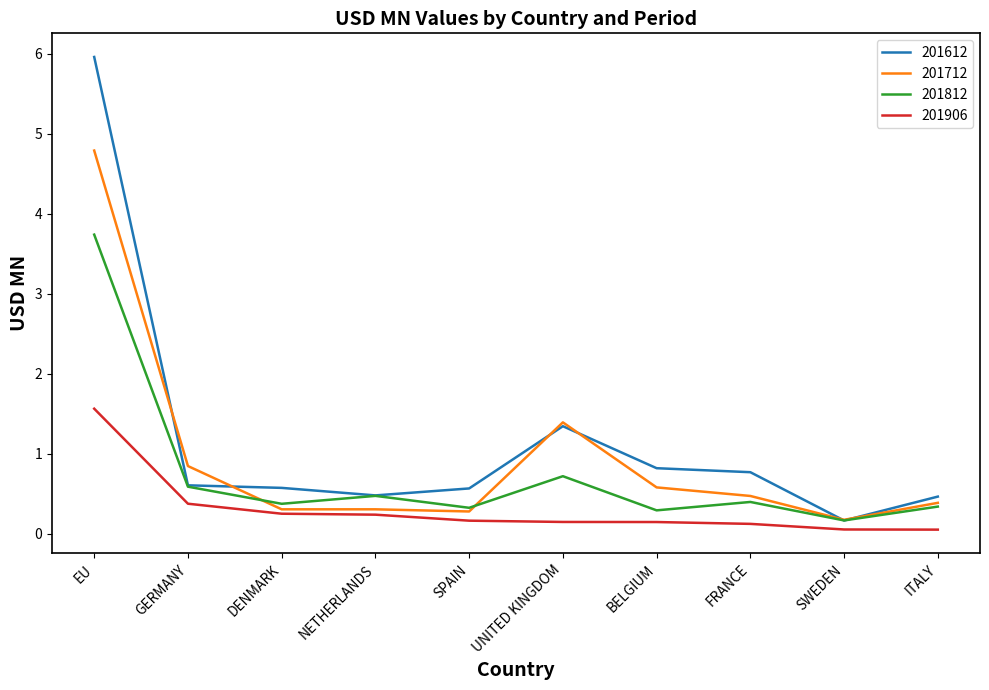

At which label is 201812 closest to 1?

UNITED KINGDOM